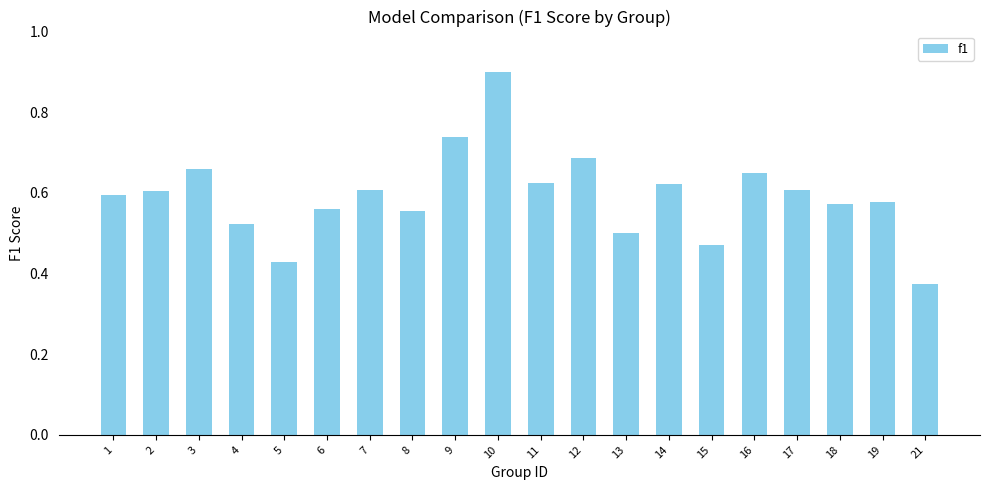

What is the greatest value displayed?

0.9